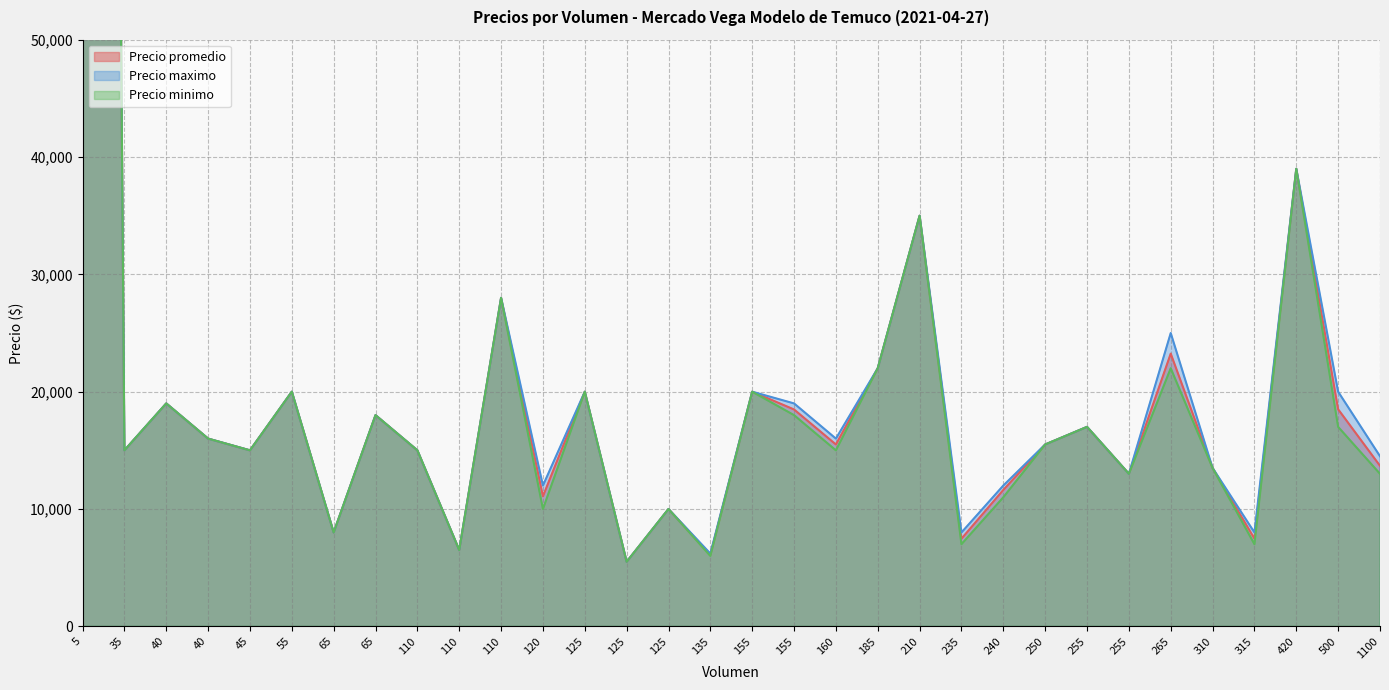

What is the value of the Precio maximo point at the 12th from the left?

12000